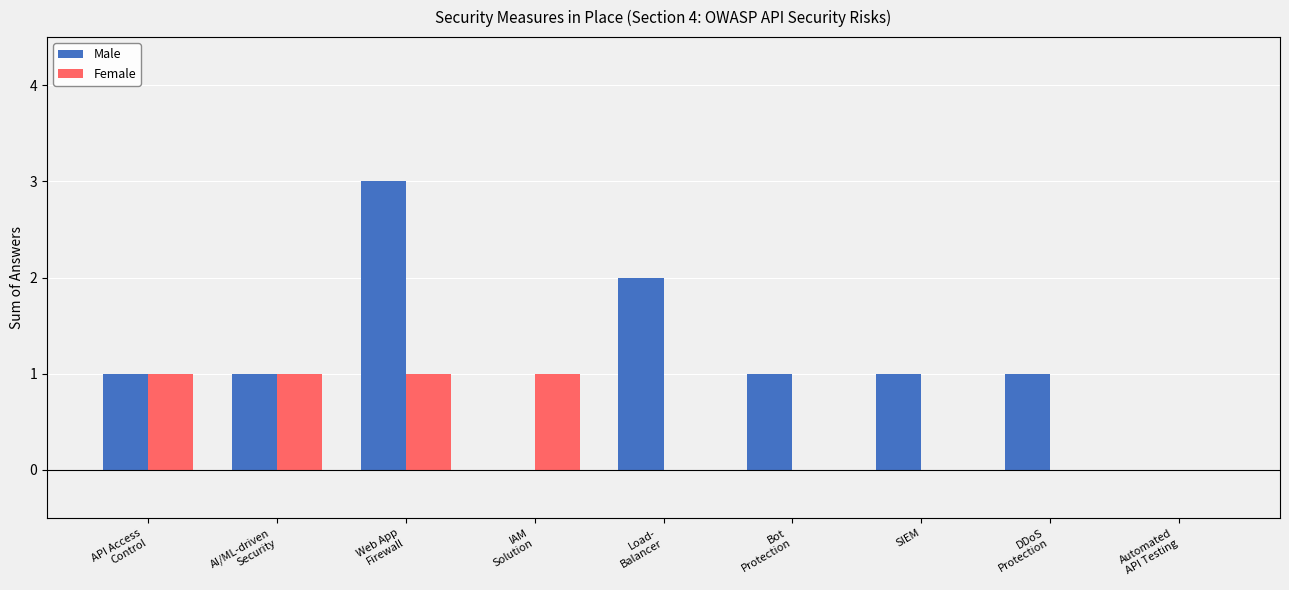

What are all the series names shown in the legend?

Male, Female